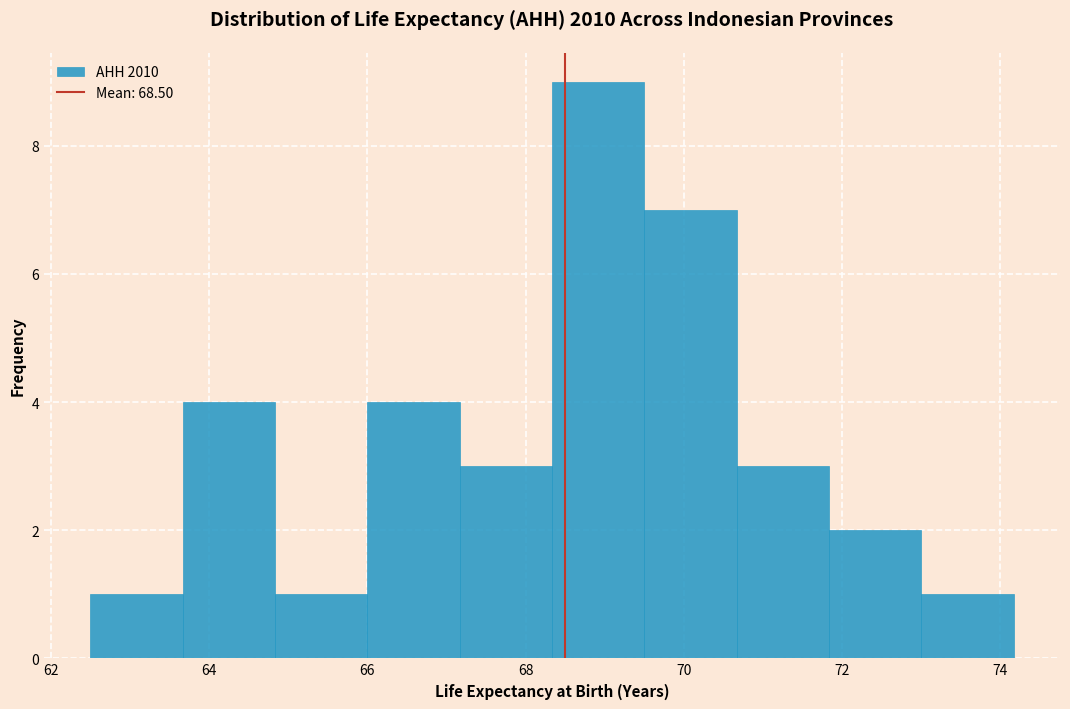

Reading left to right, transcribe this chart: for each bar, give the range it covers on the x-axis and its height. Neither the bar edges nor the heights are printed on the chart, so give them approximately, as read against the axes.

62.6 to 63.6: 1
63.6 to 64.8: 4
64.8 to 66.0: 1
66.0 to 67.2: 4
67.2 to 68.4: 3
68.4 to 69.6: 9
69.6 to 70.6: 7
70.6 to 71.8: 3
71.8 to 73.0: 2
73.0 to 74.2: 1